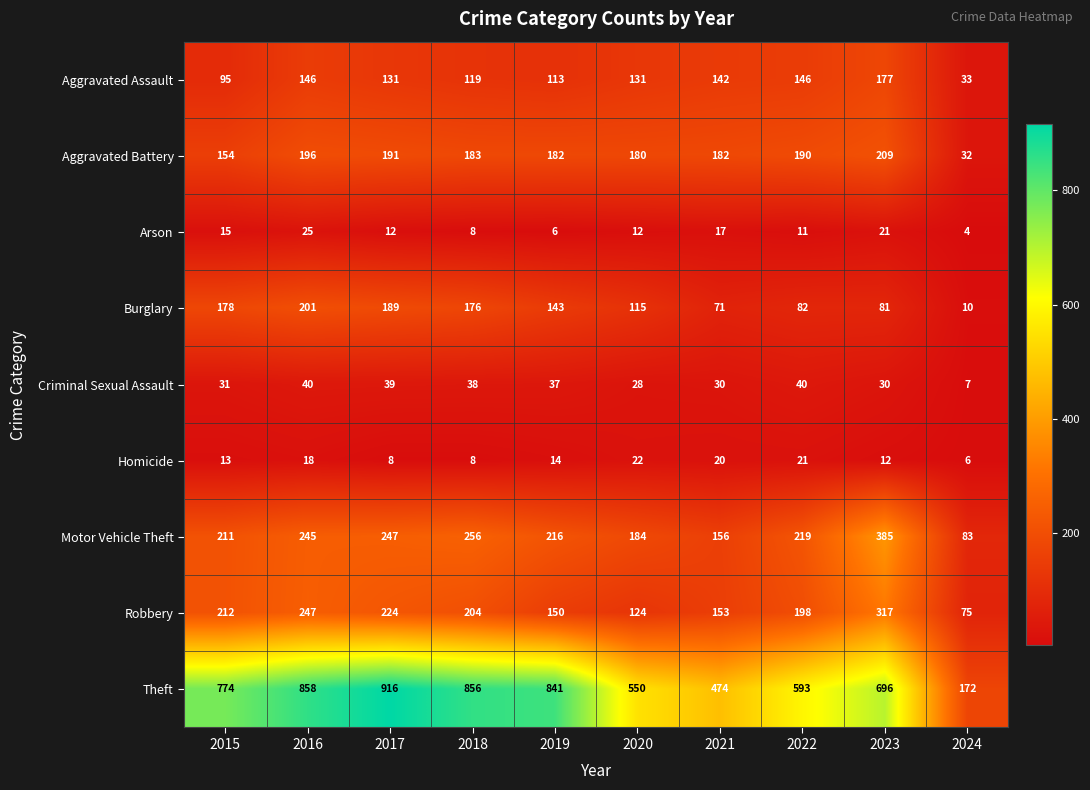

What is the smallest value displayed?

4